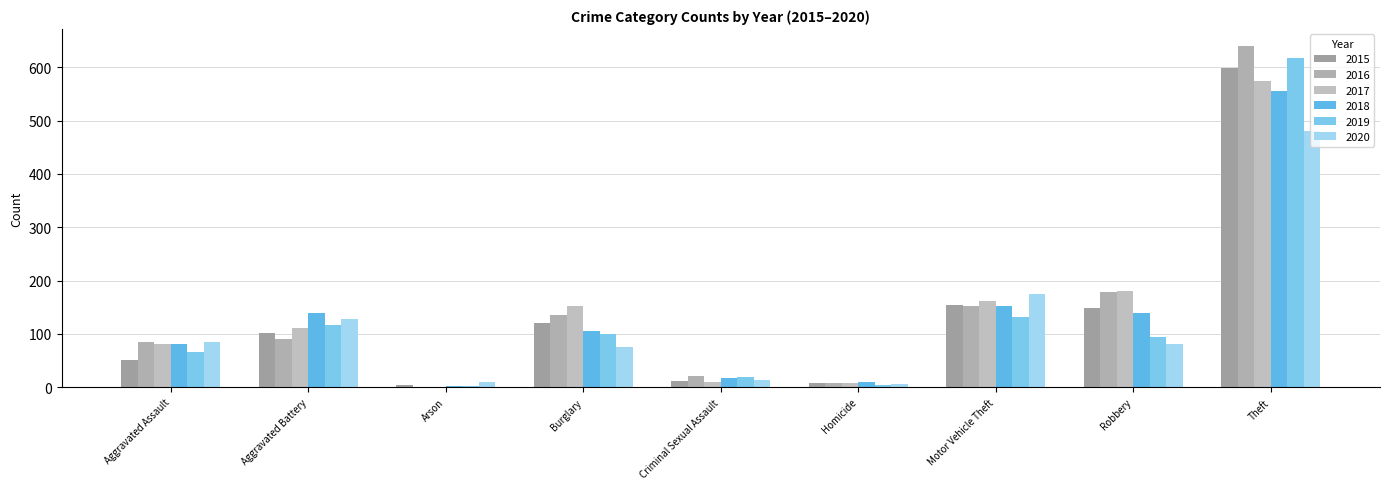

What is the total value across all series at Aggravated Assault?

449